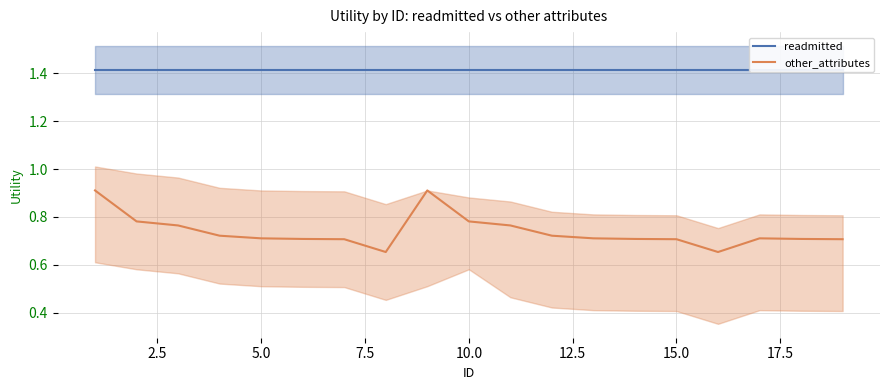

List the series in order of their peak value, highest first.

readmitted, other_attributes